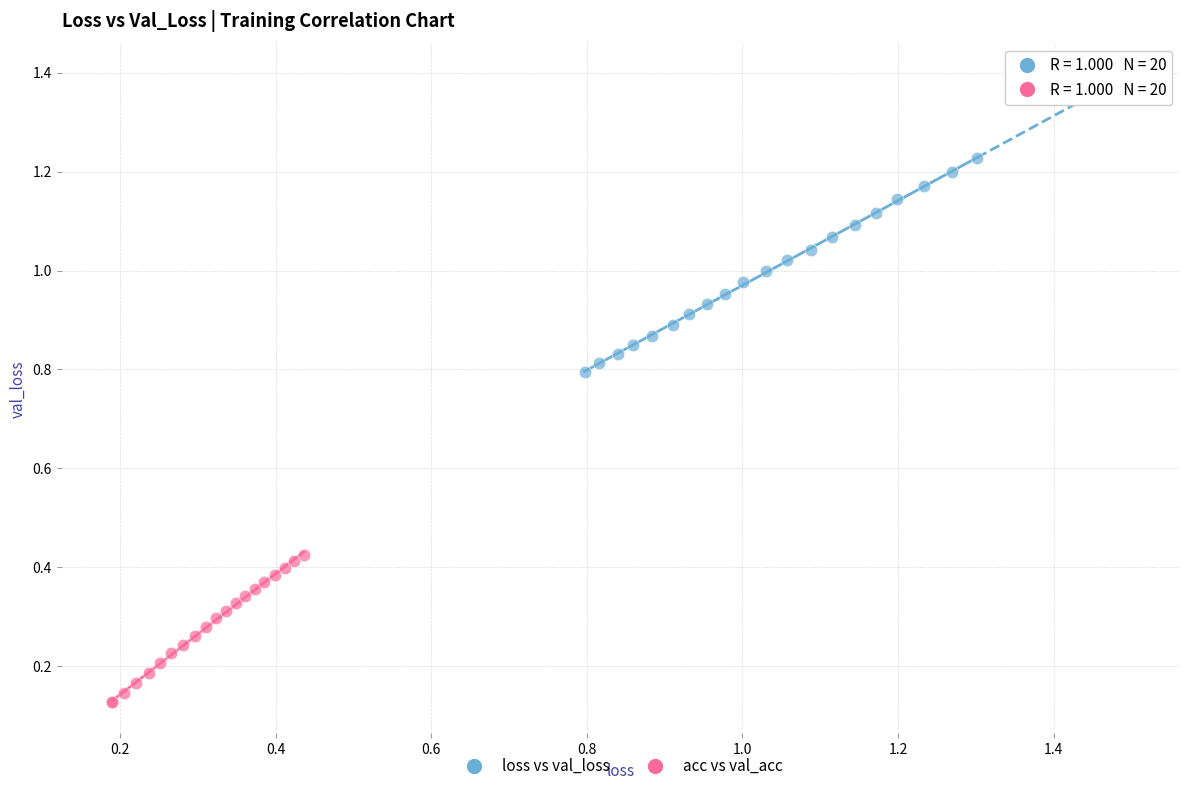

Which series reaches the minimum Y coordinate?

acc vs val_acc